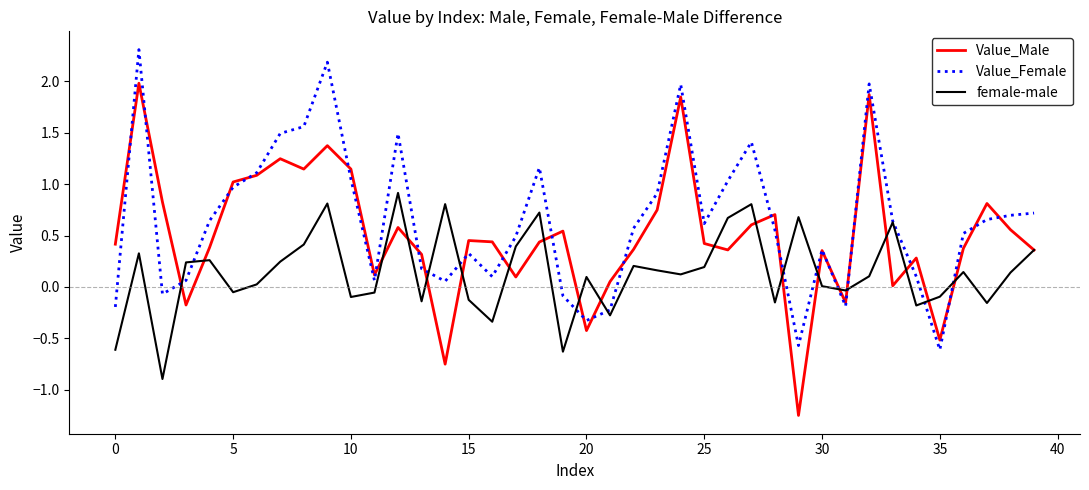

What is the maximum value shown in the chart?

2.3